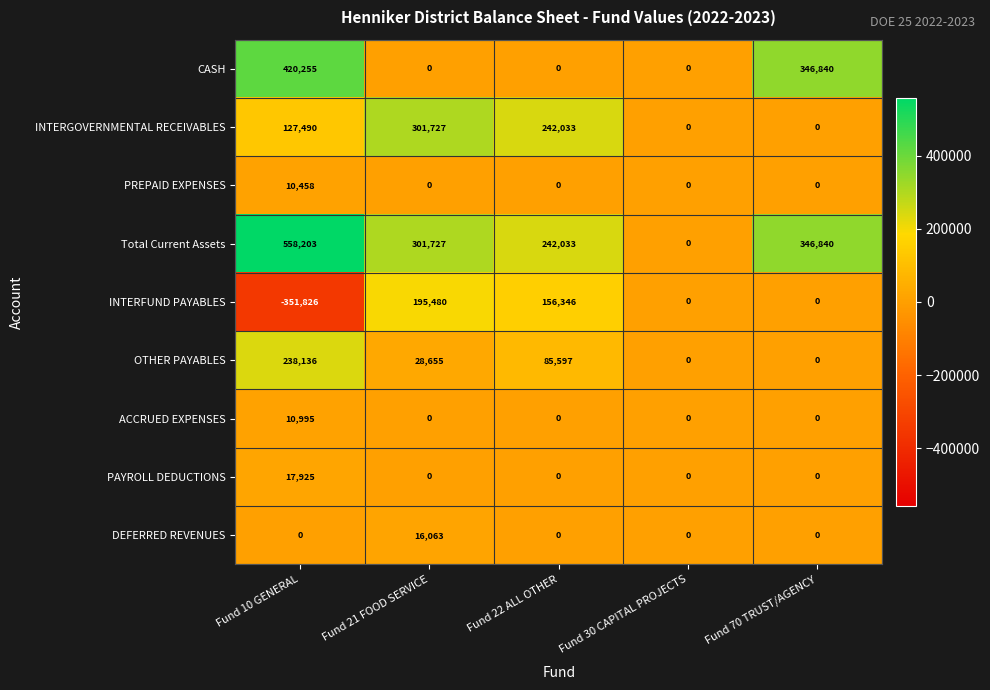

What is the difference between the maximum and minimum values in the INTERGOVERNMENTAL RECEIVABLES series?

301727